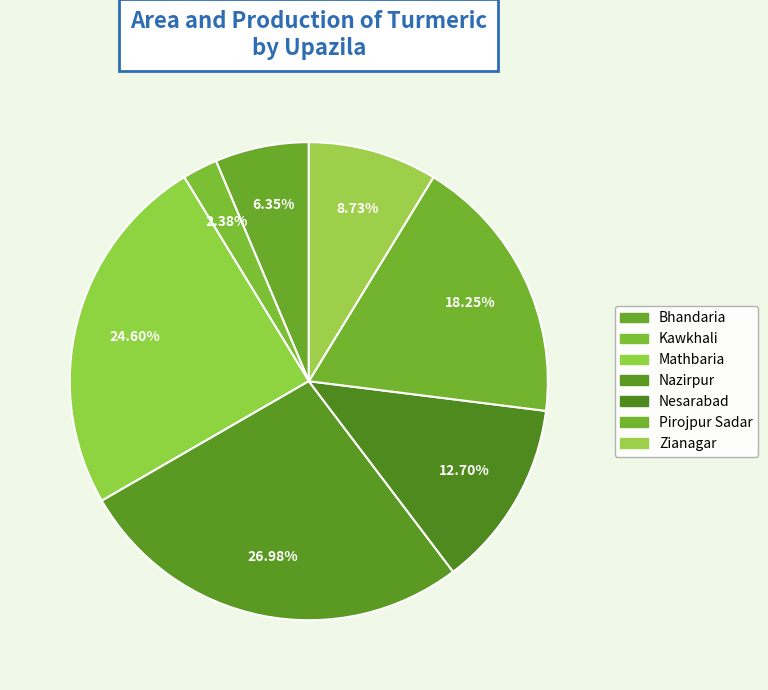

Which slice is the largest?

Nazirpur